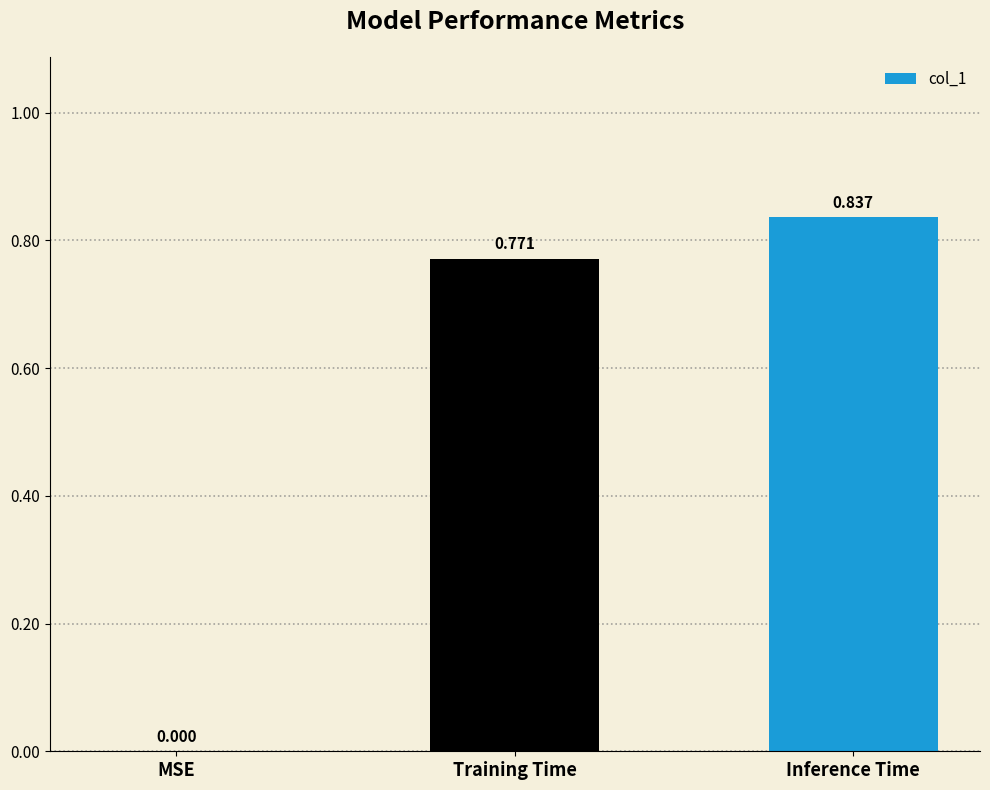

Which has a higher value, MSE or Training Time?

Training Time